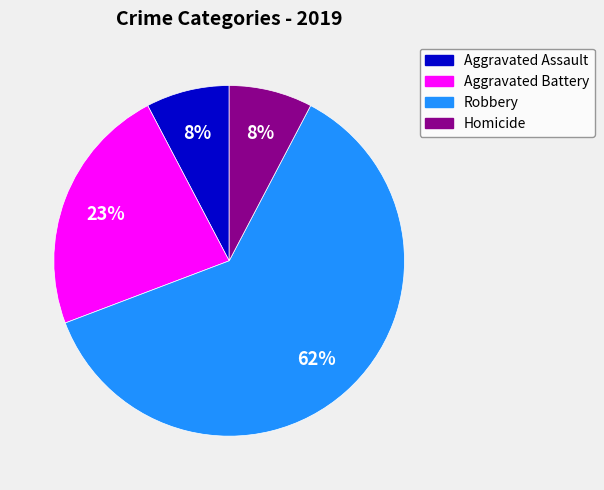

To the nearest percent, what is the average slice percentage?

25%